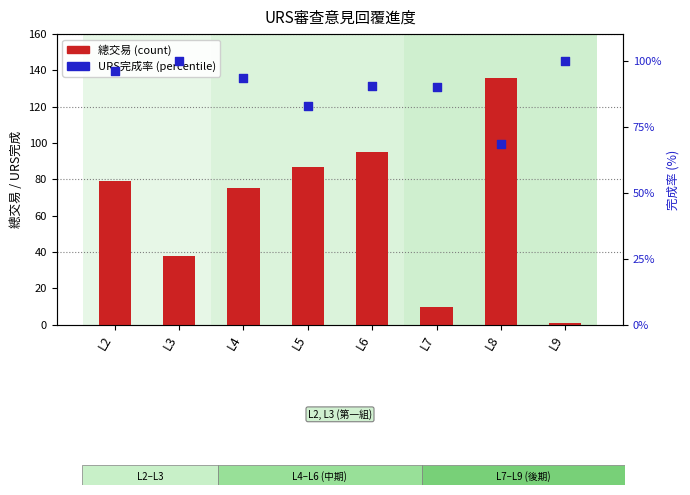

At how many categories does at least one series exceed 47?

8